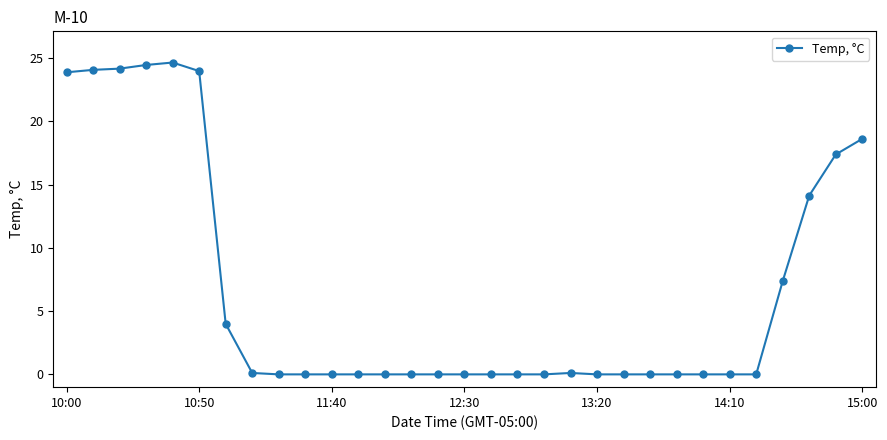

True or false: there are more than 0 points higher than both neighbors.

True